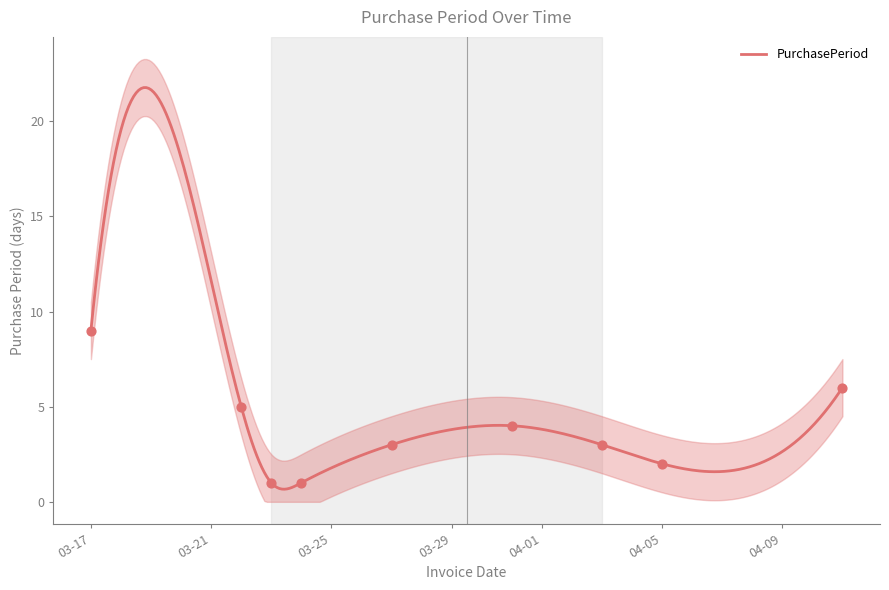

What is the minimum value for PurchasePeriod?

0.7